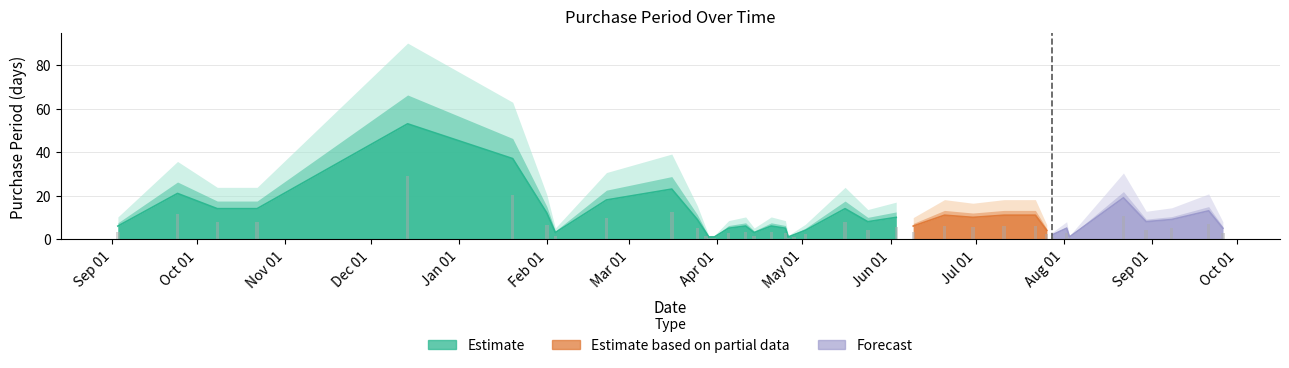

At which label is the value closest to 27?

2016-03-16